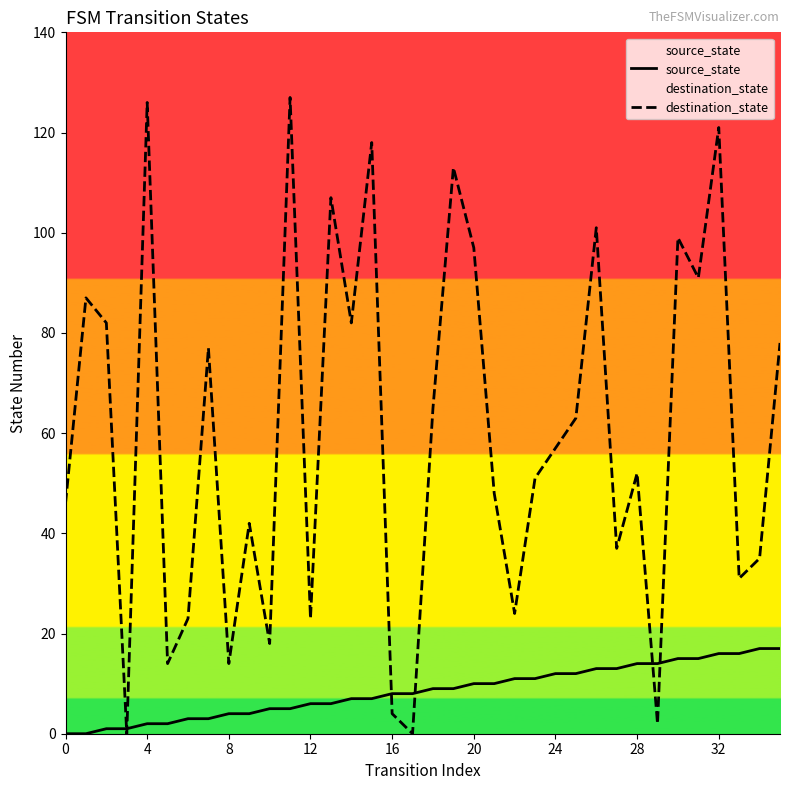

Rank the series by their average value, from highest to lowest.

destination_state, source_state